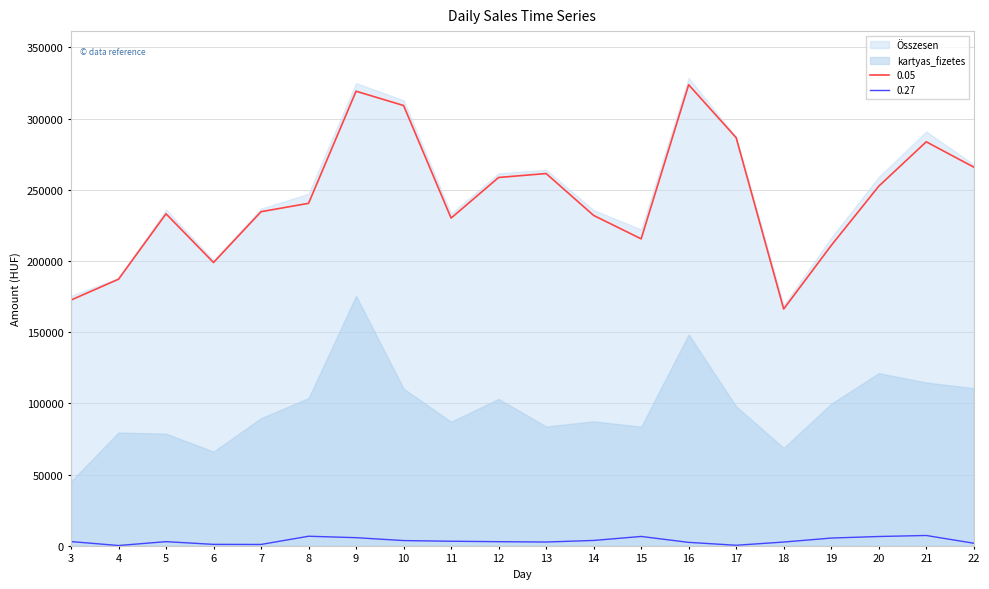

True or false: 0.27 and 0.05 intersect in this chart.

False